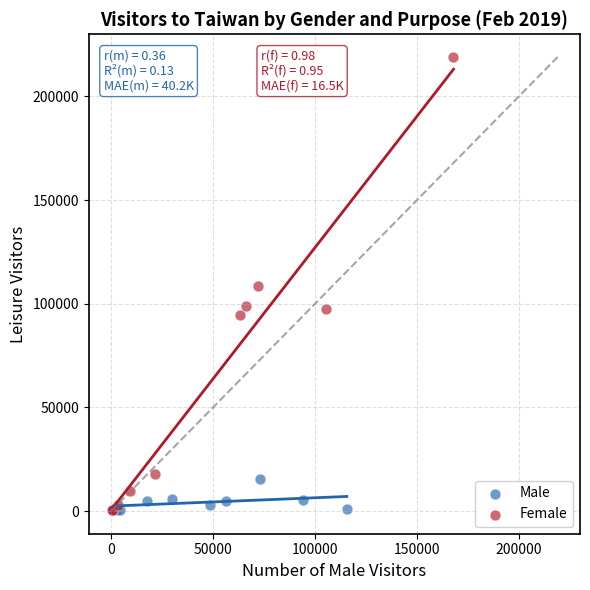

Which series contains the highest Y value?

Female